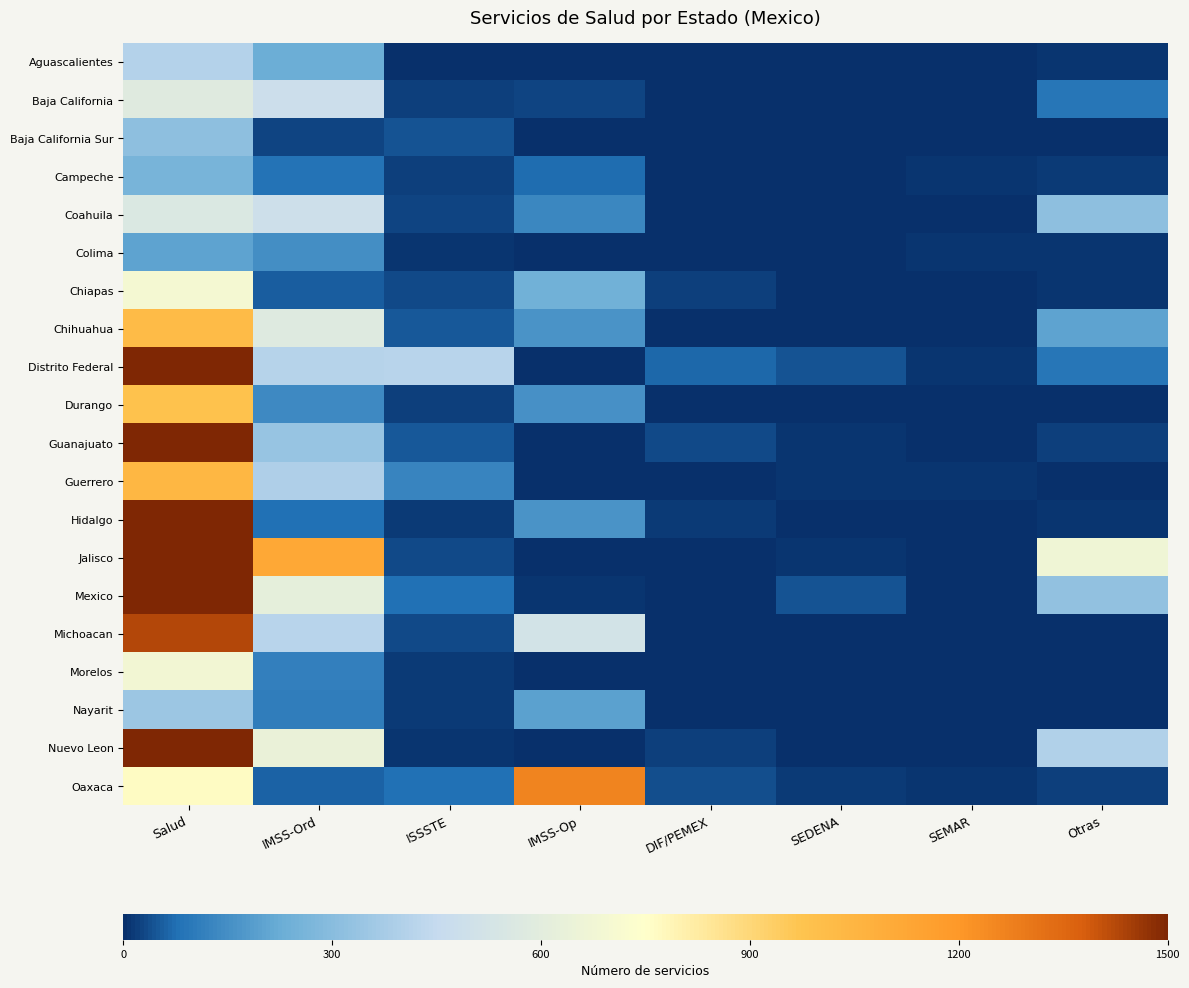

Which series has the largest range (max minus min)?

Mexico